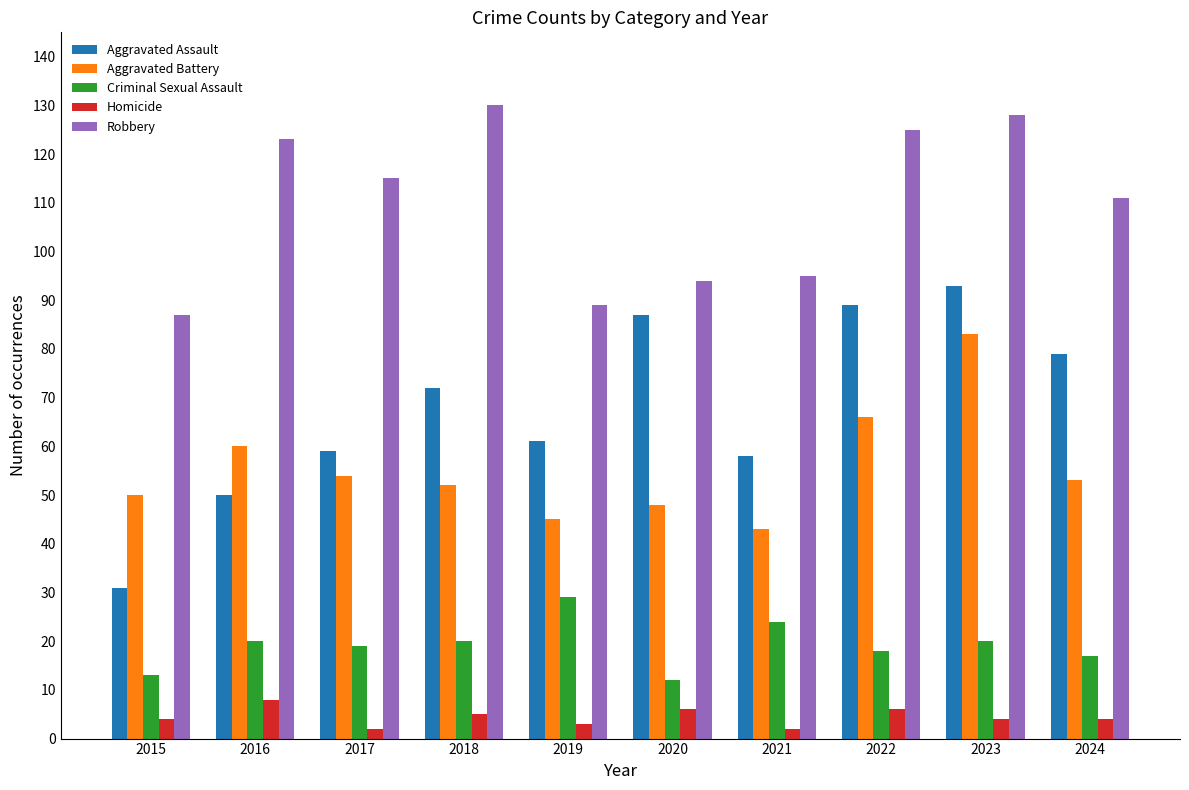

What is the average value of the Aggravated Battery series?

55